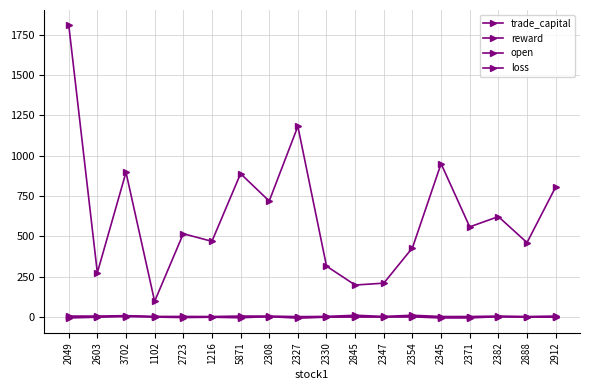

How many lines are shown in the chart?

4